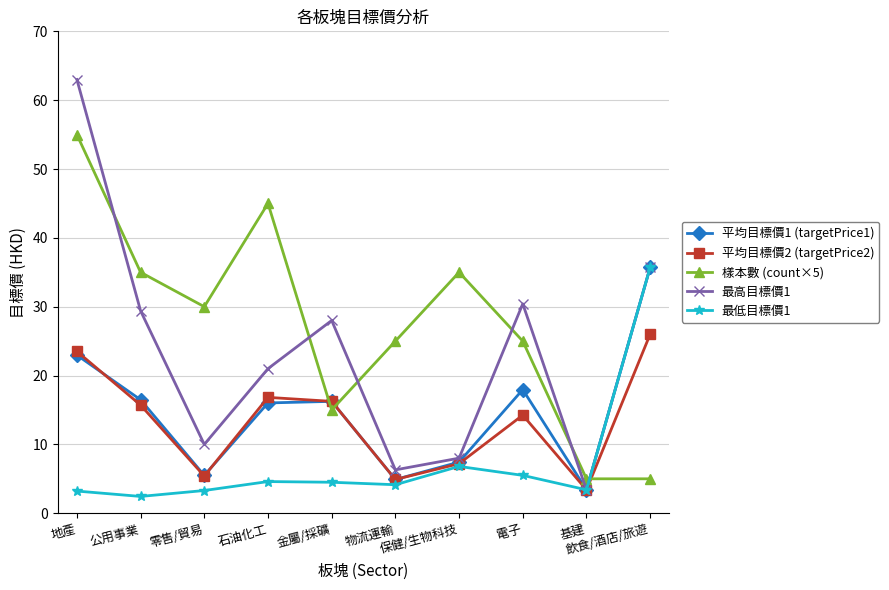

At how many categories does at least one series exceed 52?

1